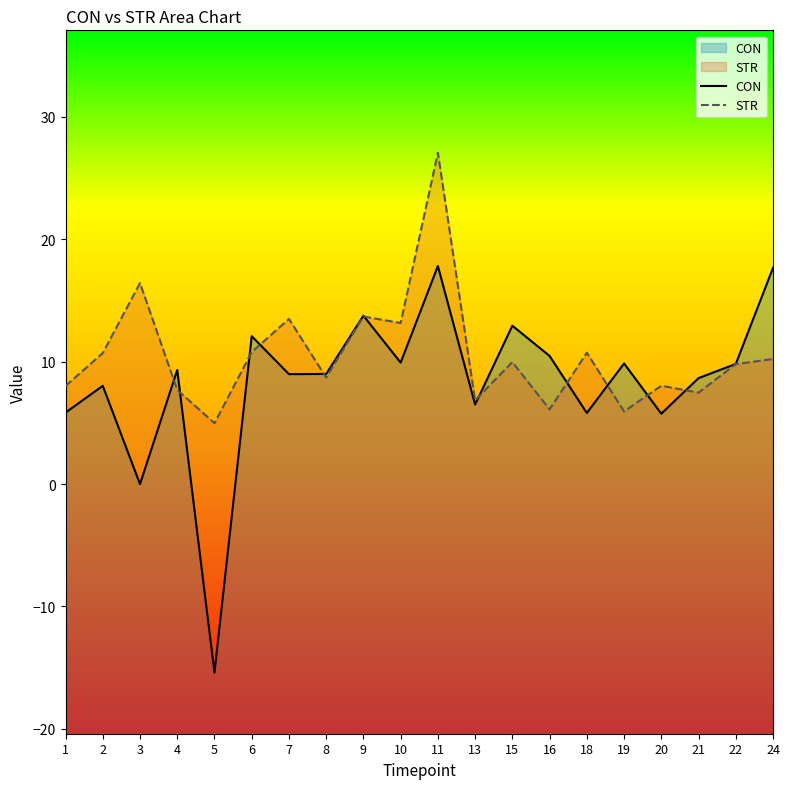

Read the STR value at 2.

10.7